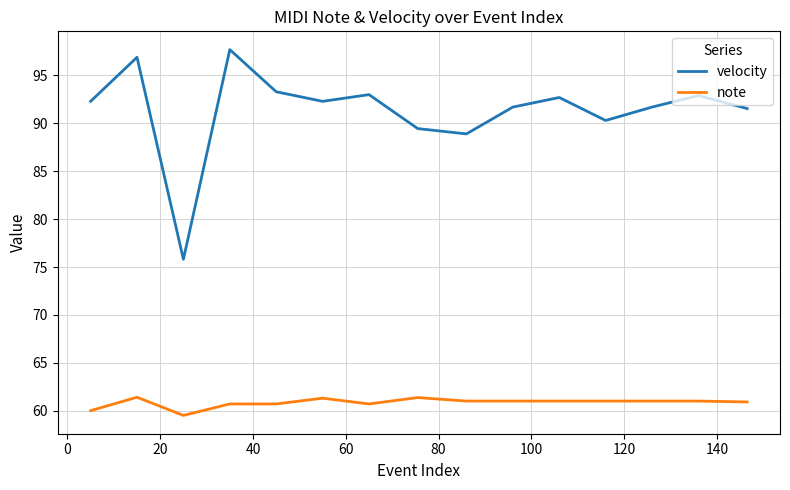

True or false: note and velocity cross at least once.

False